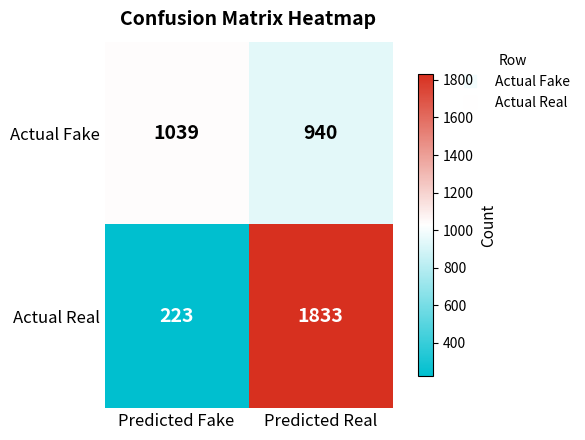

Count the number of categories in the chart.

2